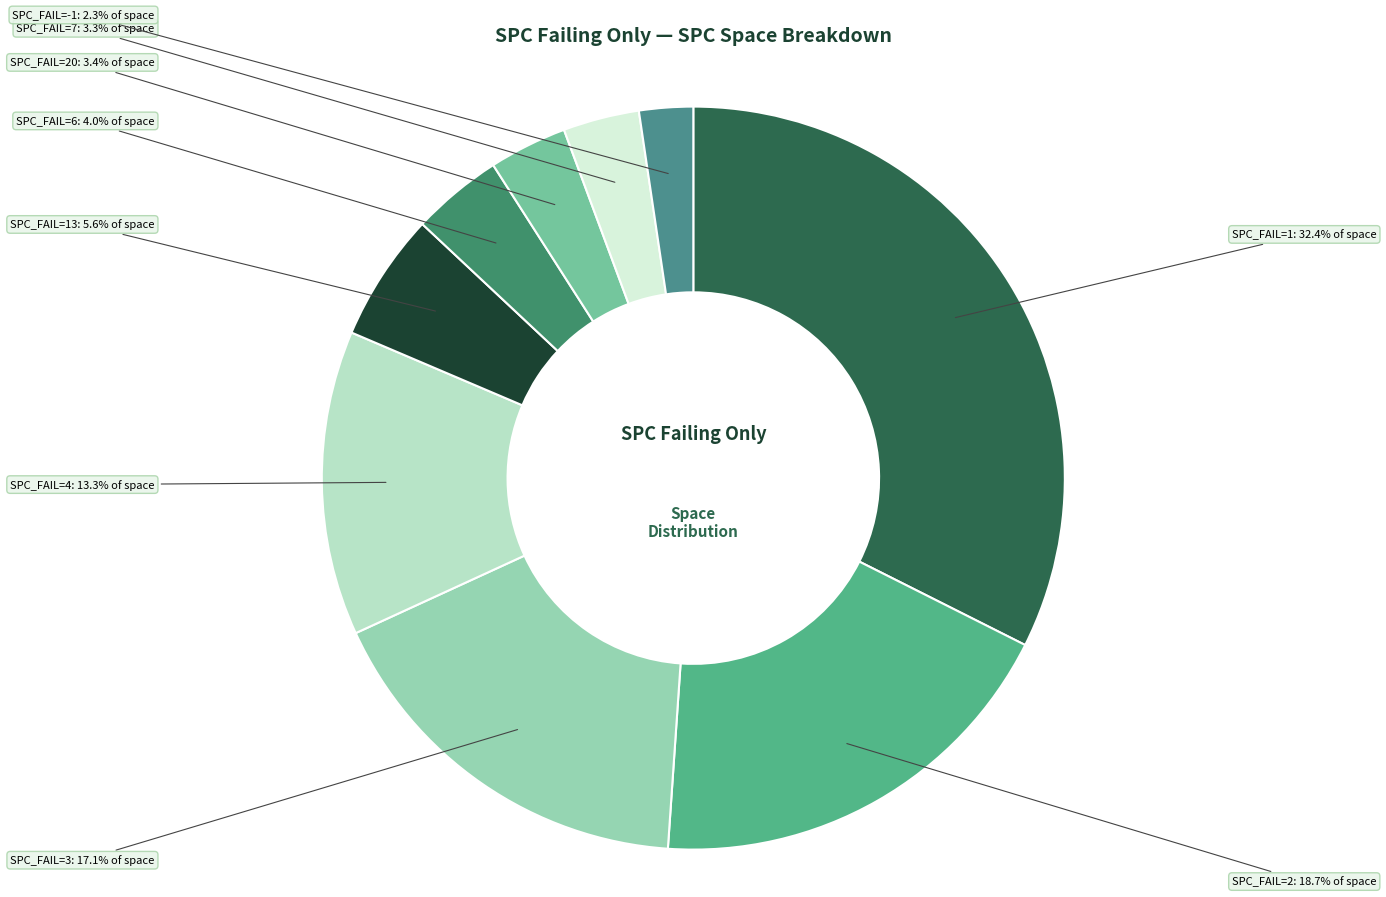

Count the number of slices in the pie.

9